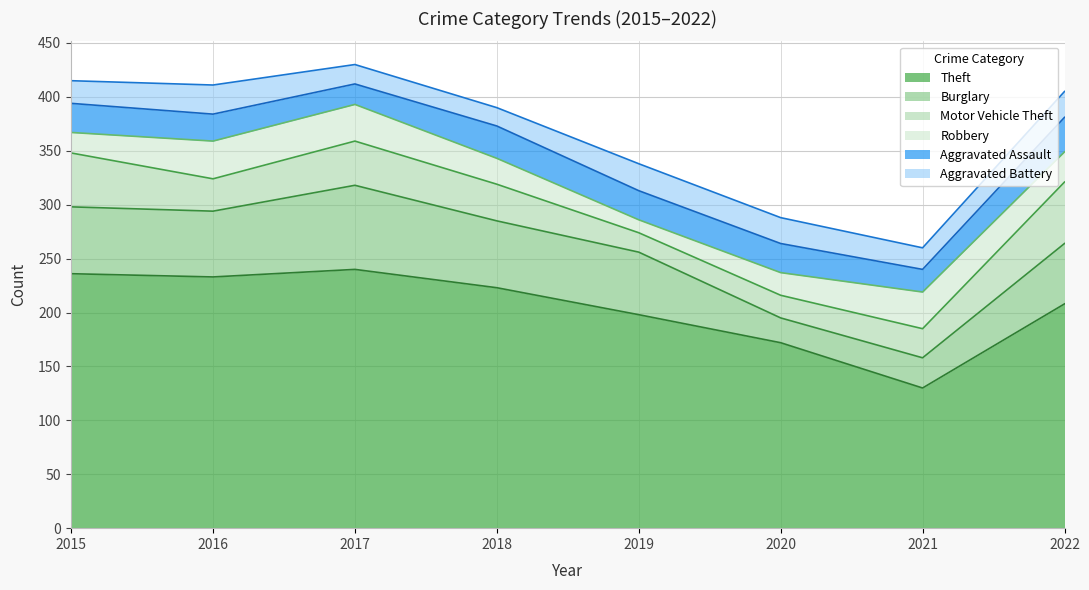

Rank the series at 2021 from lowest to highest value.

Aggravated Battery, Aggravated Assault, Motor Vehicle Theft, Burglary, Robbery, Theft